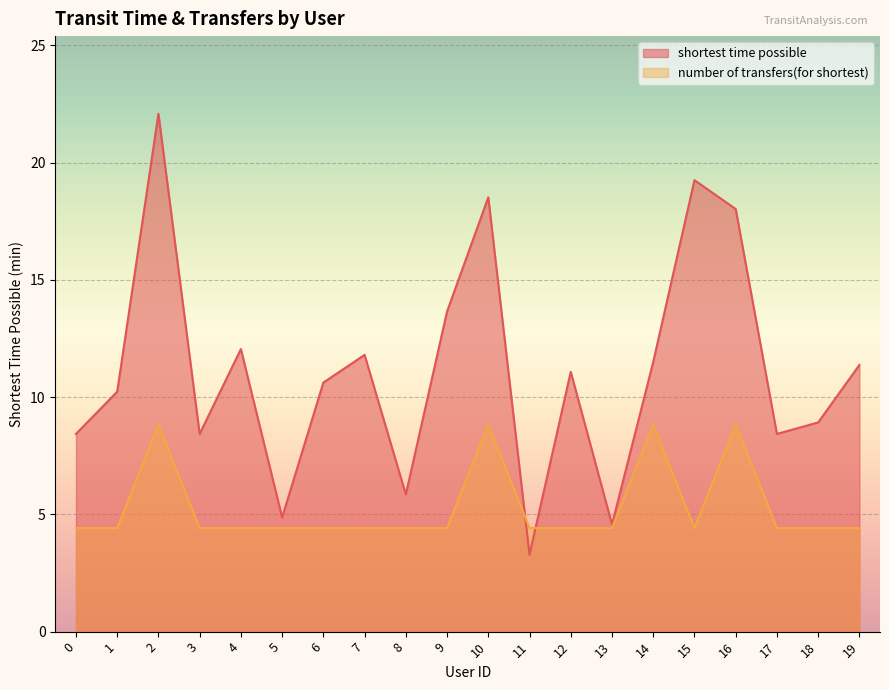

How many lines are shown in the chart?

2